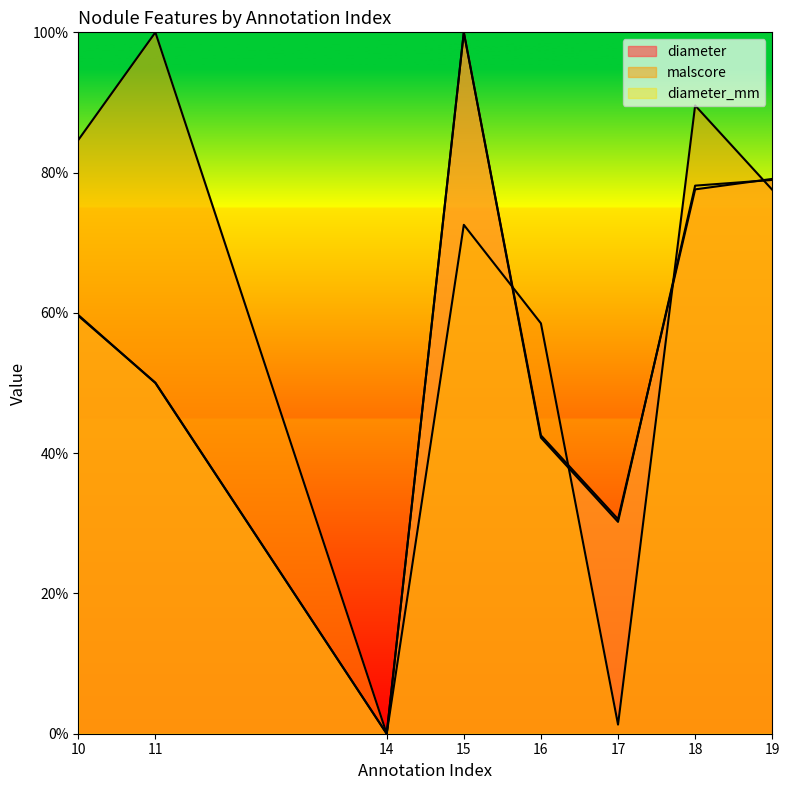

What is the difference between the diameter values at 15 and 18?

0.2